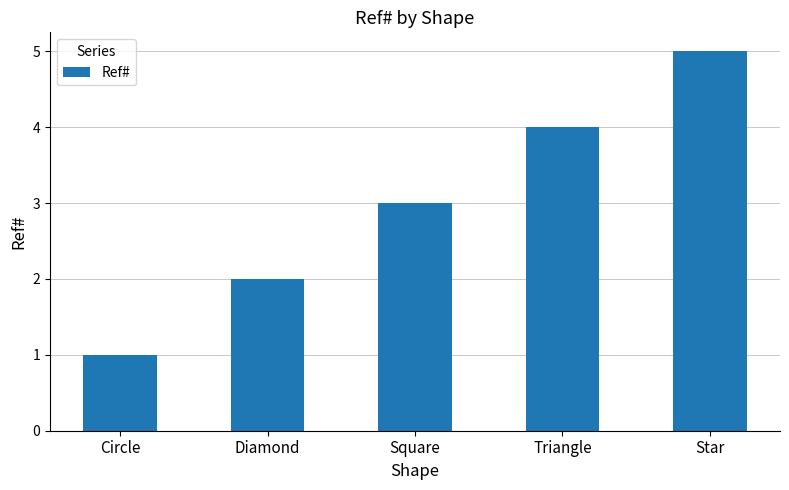

Rank the categories by value from highest to lowest.

Star, Triangle, Square, Diamond, Circle